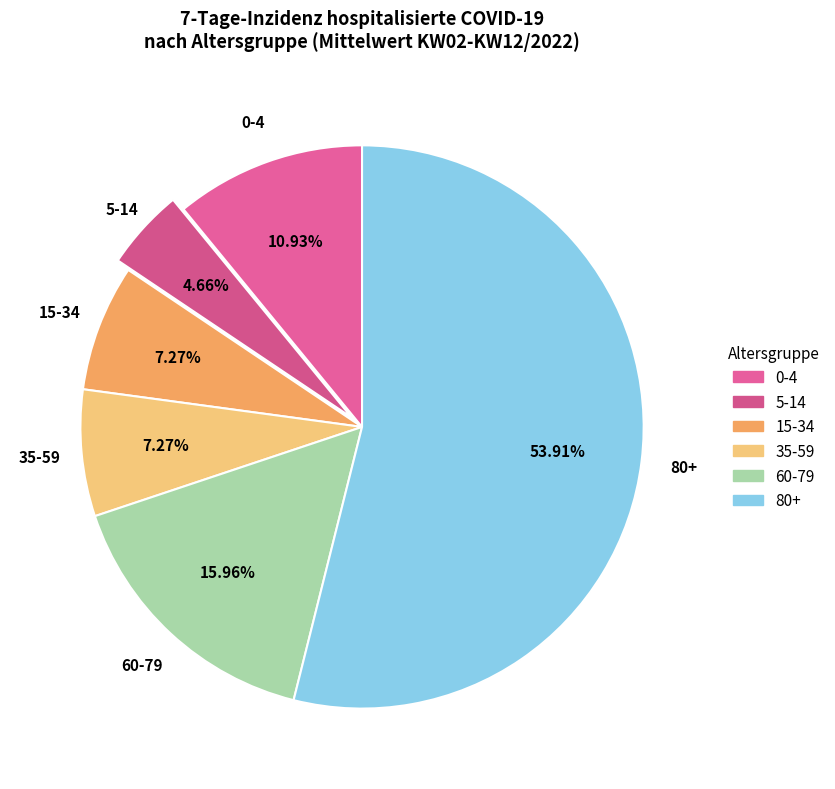

Between 35-59 and 80+, which is larger?

80+